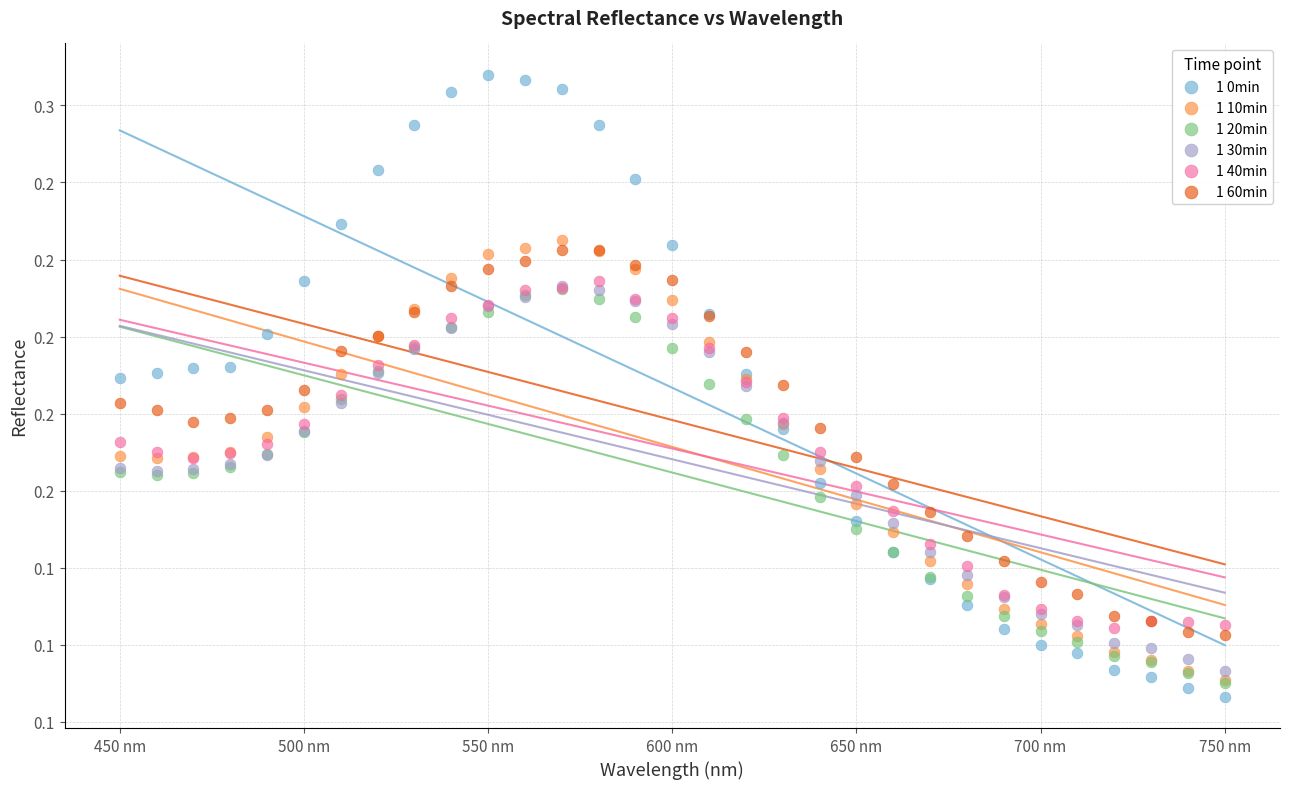

Which series contains the highest Y value?

1 0min